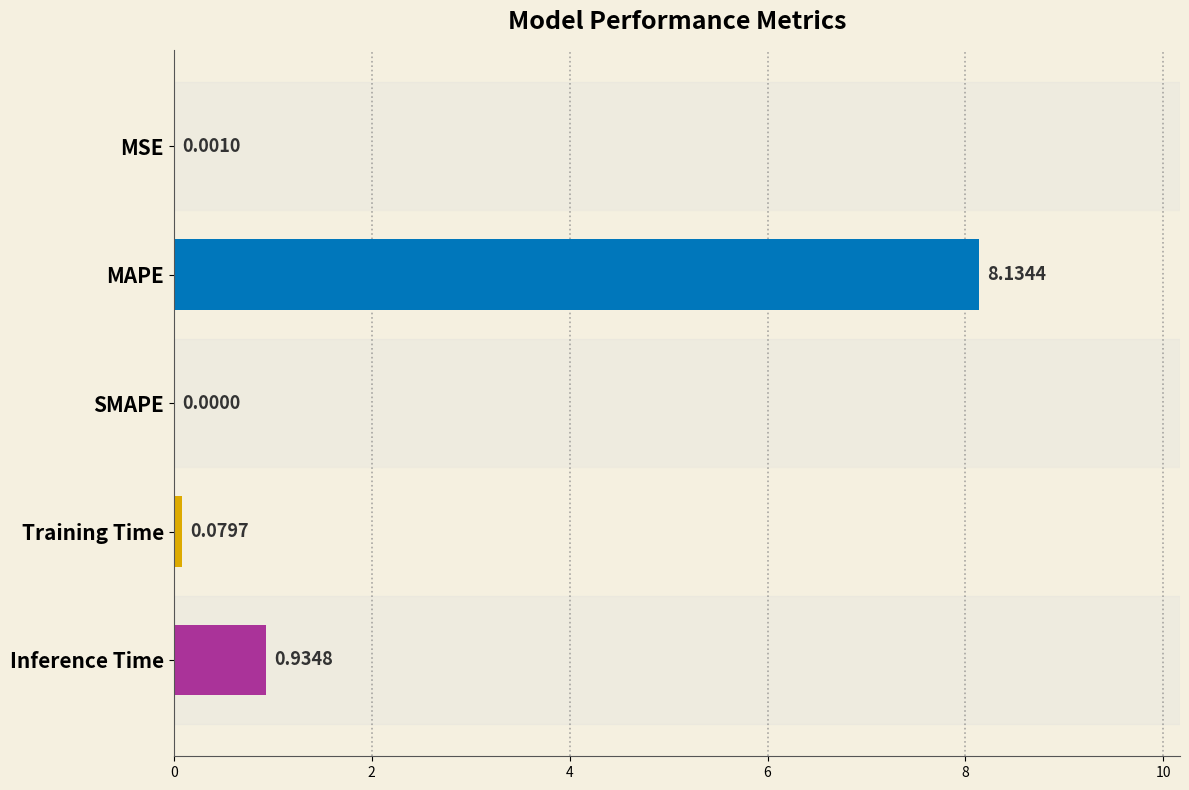

What is the sum of all values?

9.1